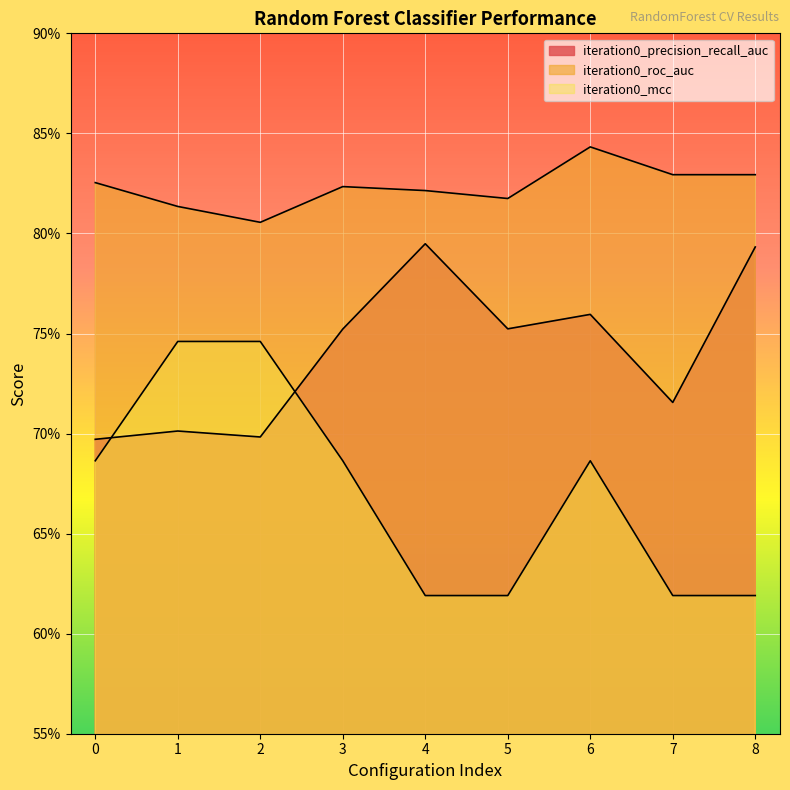

Which category has the lowest value in the iteration0_roc_auc series?

2